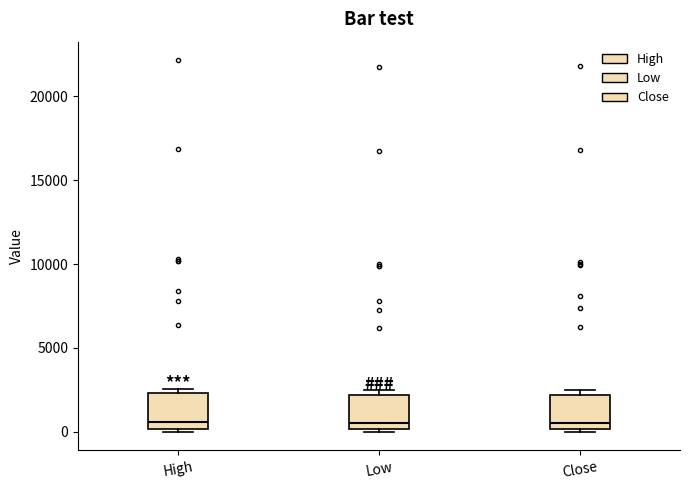

Reading left to right, read every box against the y-axis: the position of its median line, the range the box covers, and the ends of its whiskers. The values are not printed on the chart, so give them approximately, as read against the axis.

High: median 500, box 0 to 2500, whiskers 0 (just below the box's lower edge) to 2500 (just above the box's upper edge)
Low: median 500, box 0 to 2000, whiskers 0 (just below the box's lower edge) to 2500
Close: median 500, box 0 to 2000, whiskers 0 (just below the box's lower edge) to 2500